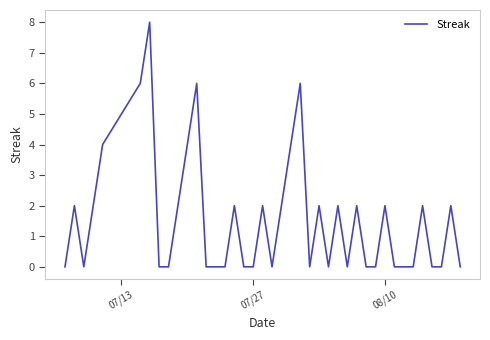

Reading left to right, what are all the values shown in this chart?

0	2	0	2	4	6	8	0	0	2	4	6	0	0	0	2	0	0	2	0	2	4	6	0	2	0	2	0	2	0	0	2	0	0	0	2	0	0	2	0